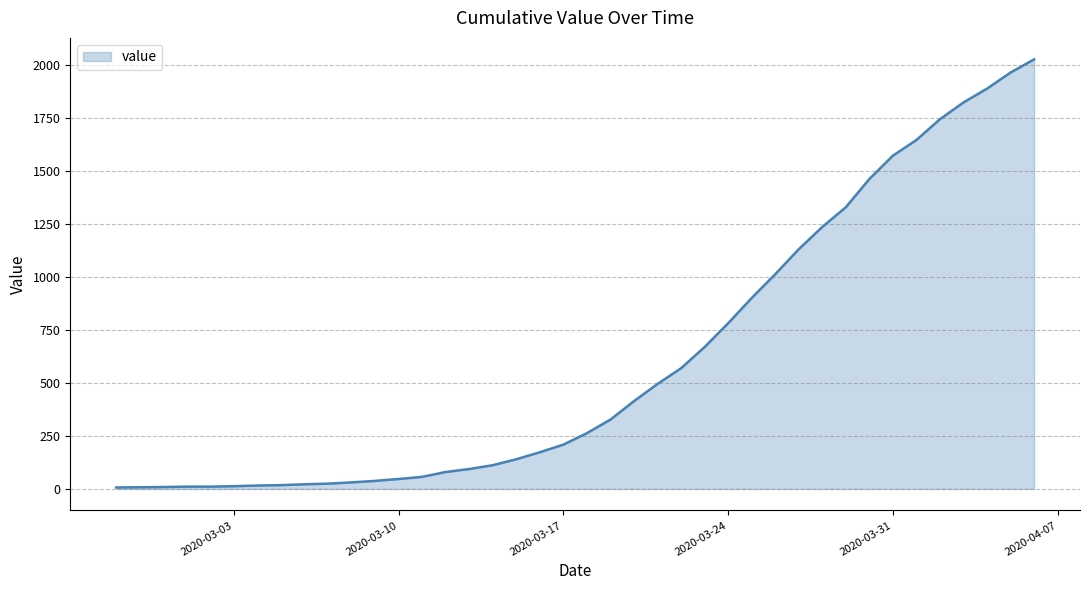

What is the greatest value displayed?

2025